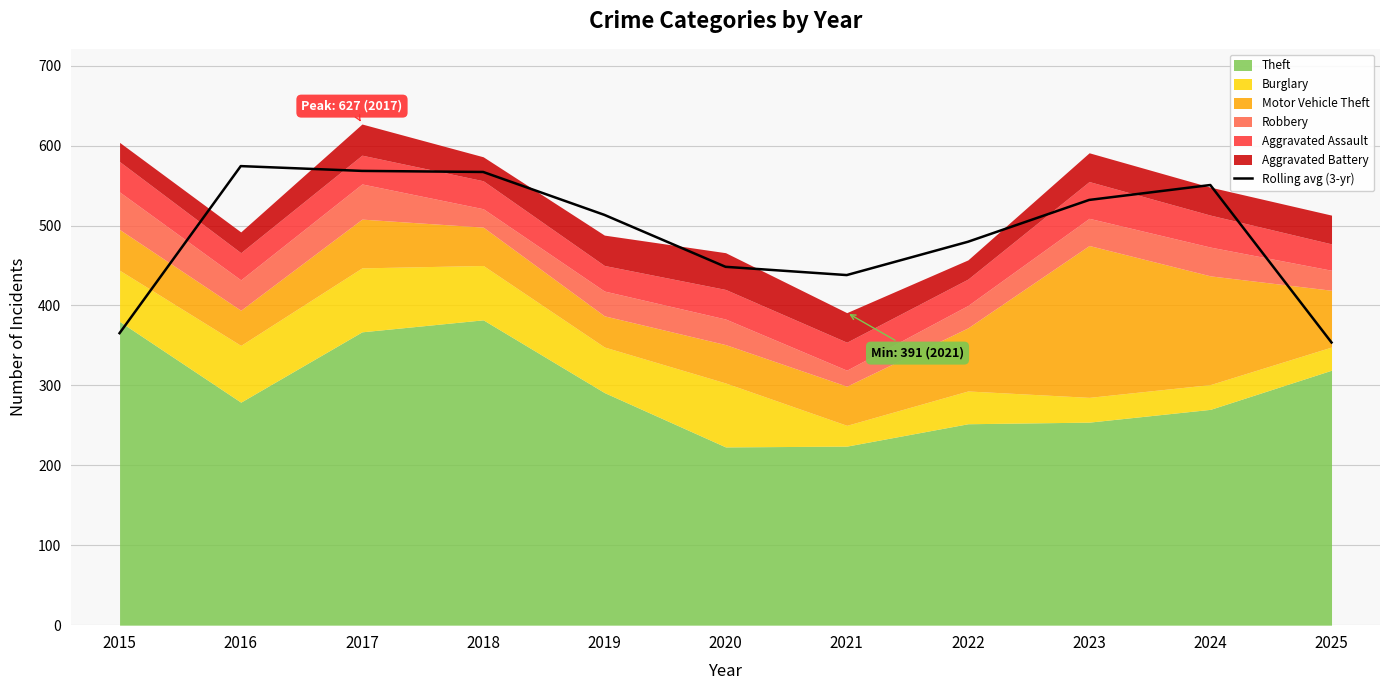

True or false: Rolling avg (3-yr) has a value of 357.5 at 2019.

False